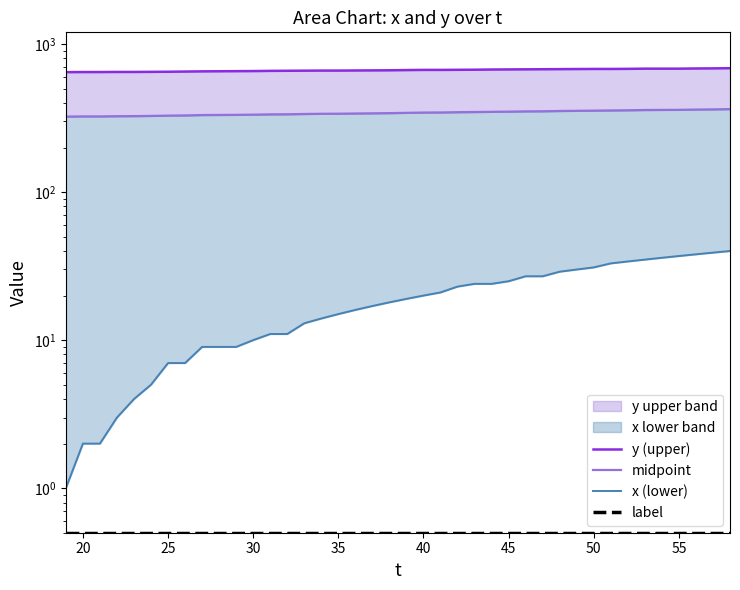

Is the value of y (upper) at 13 greater than the value of midpoint at 45?

Yes